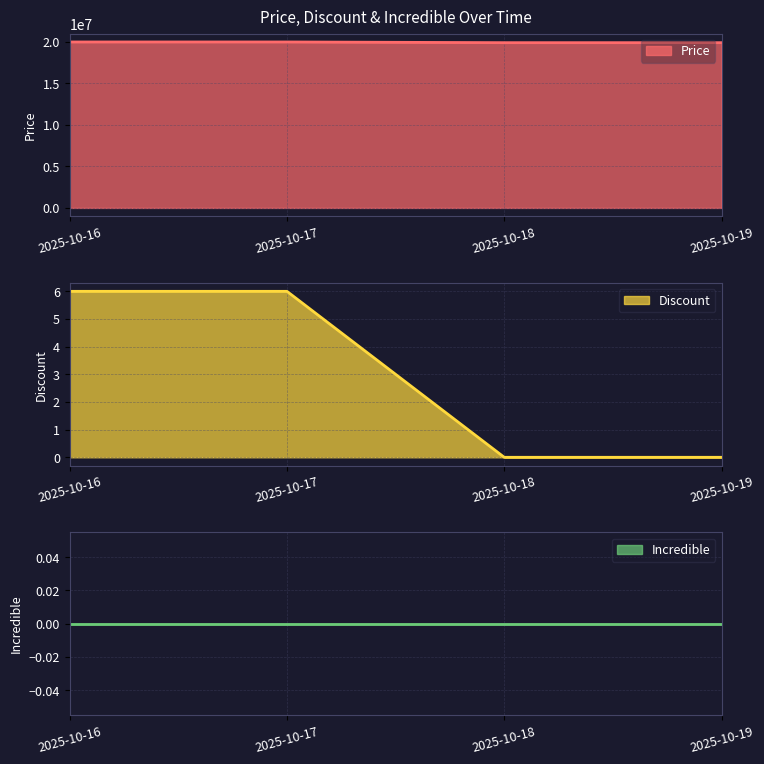

True or false: Price has more than 1 points higher than both neighbors.

False